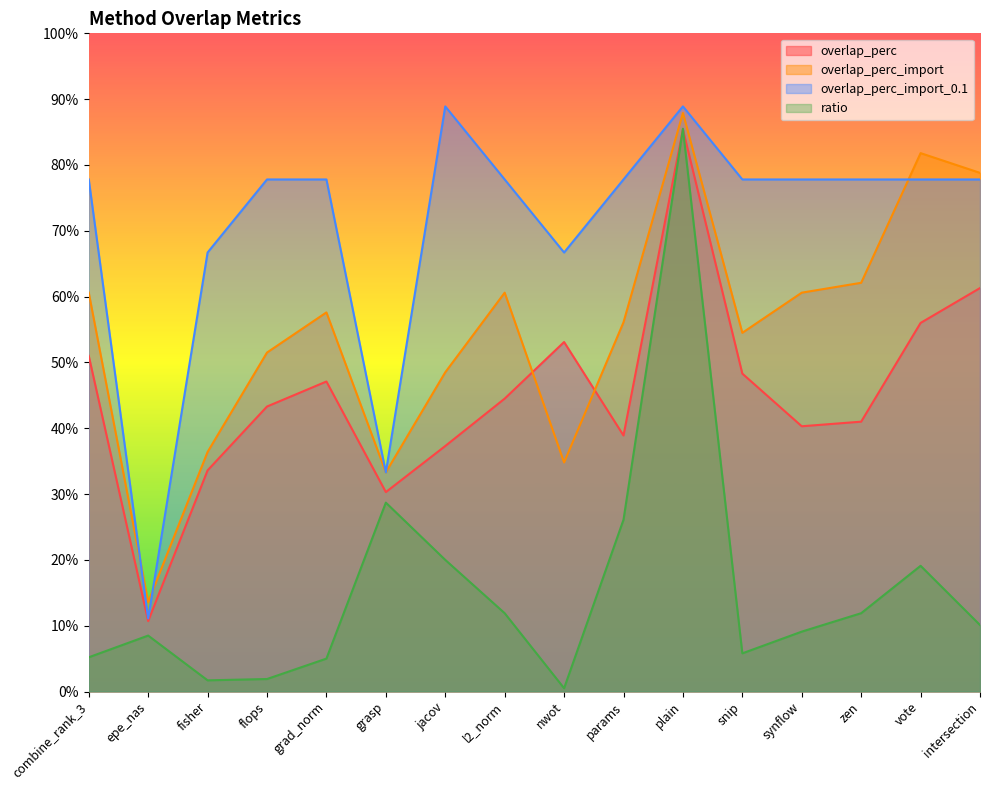

What is the sum of the overlap_perc_import_0.1 values at params and snip?

1.6